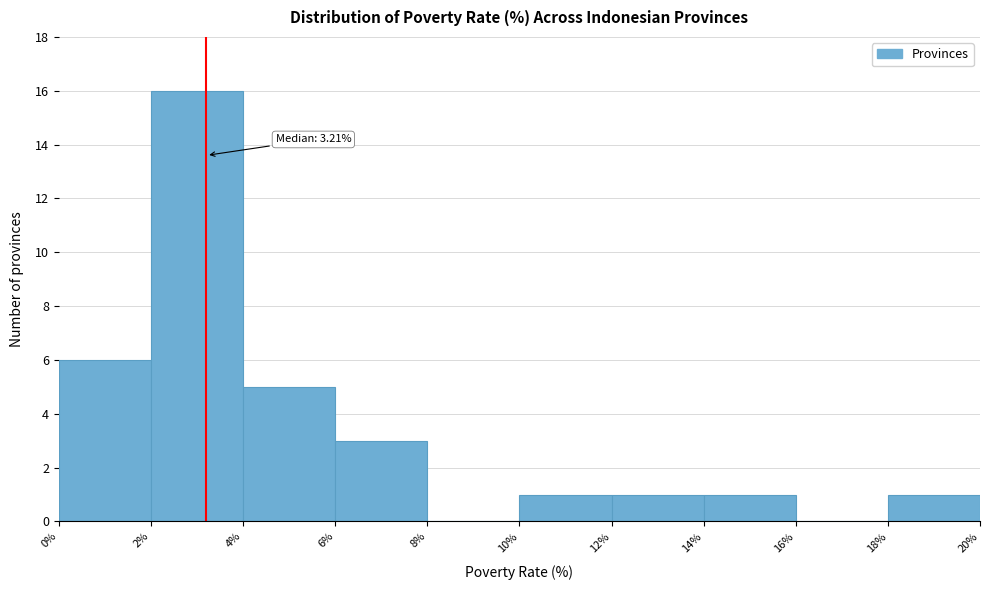

Over which range of the x-axis is the bar tallest?

2% to 4%